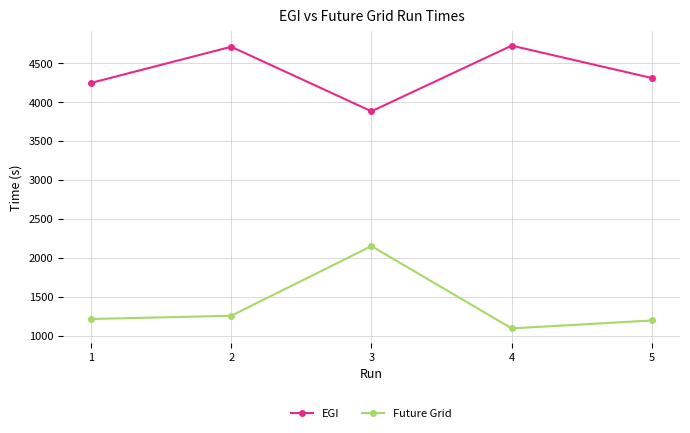

At which label does Future Grid reach its peak?

3